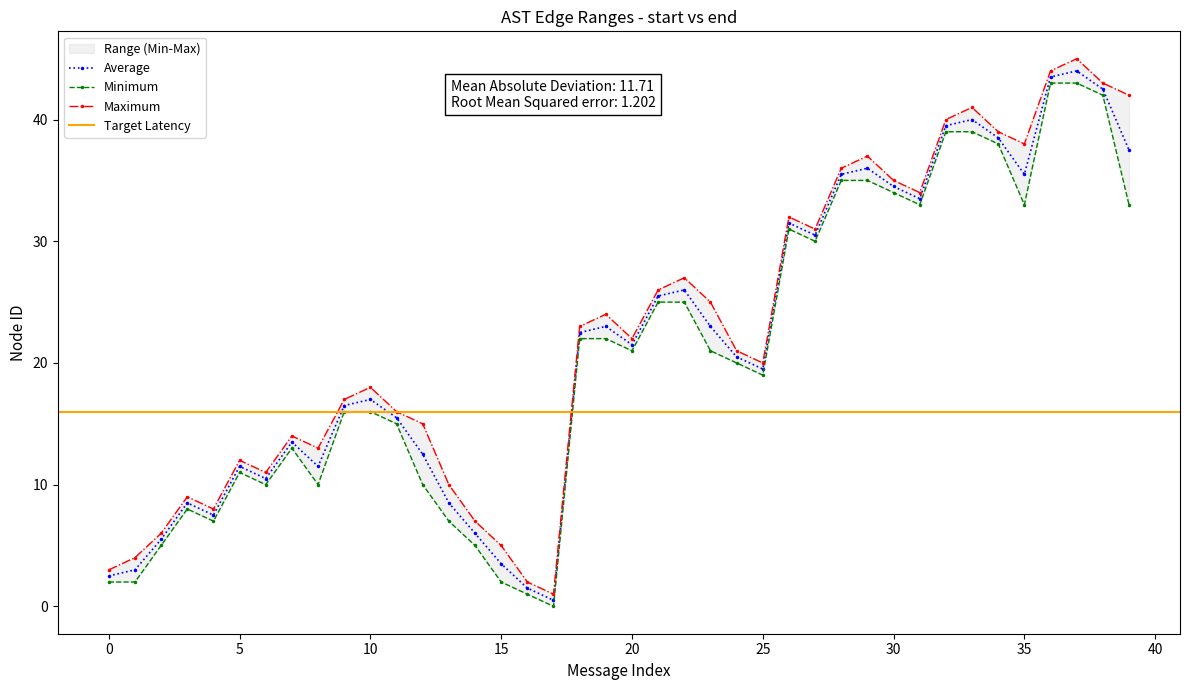

In Average, how many points are higher than both neighbors (excluding endpoints)?

10